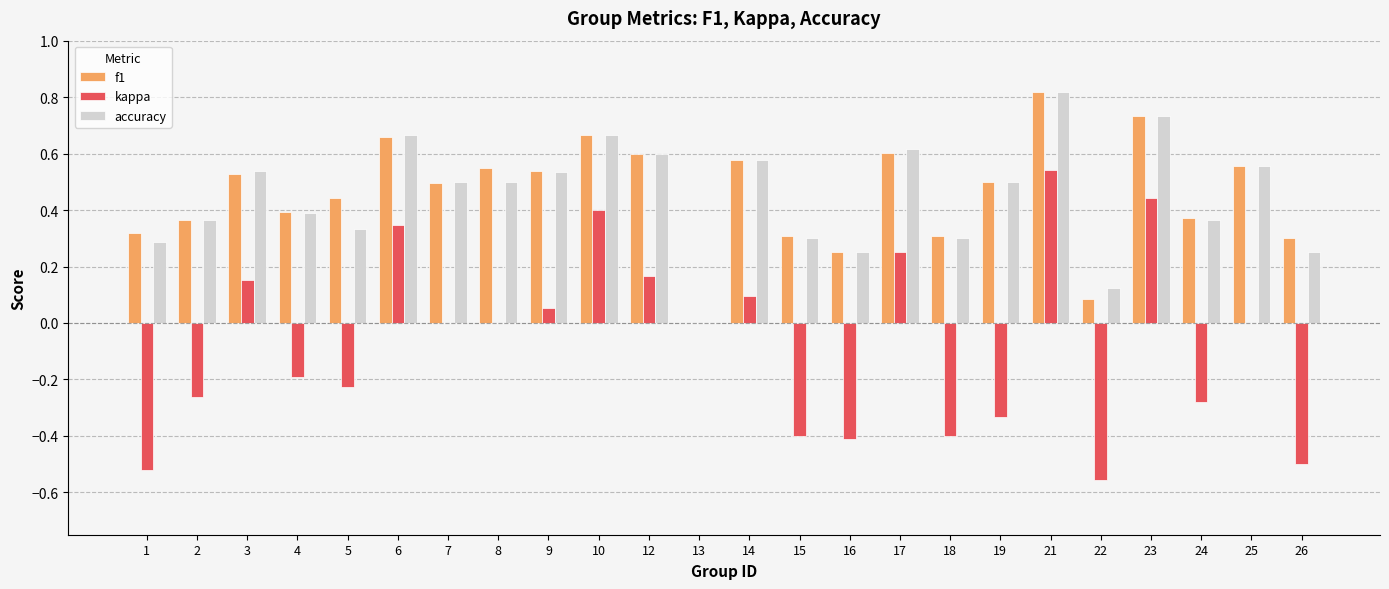

At which category does the chart reach its peak across all series?

21